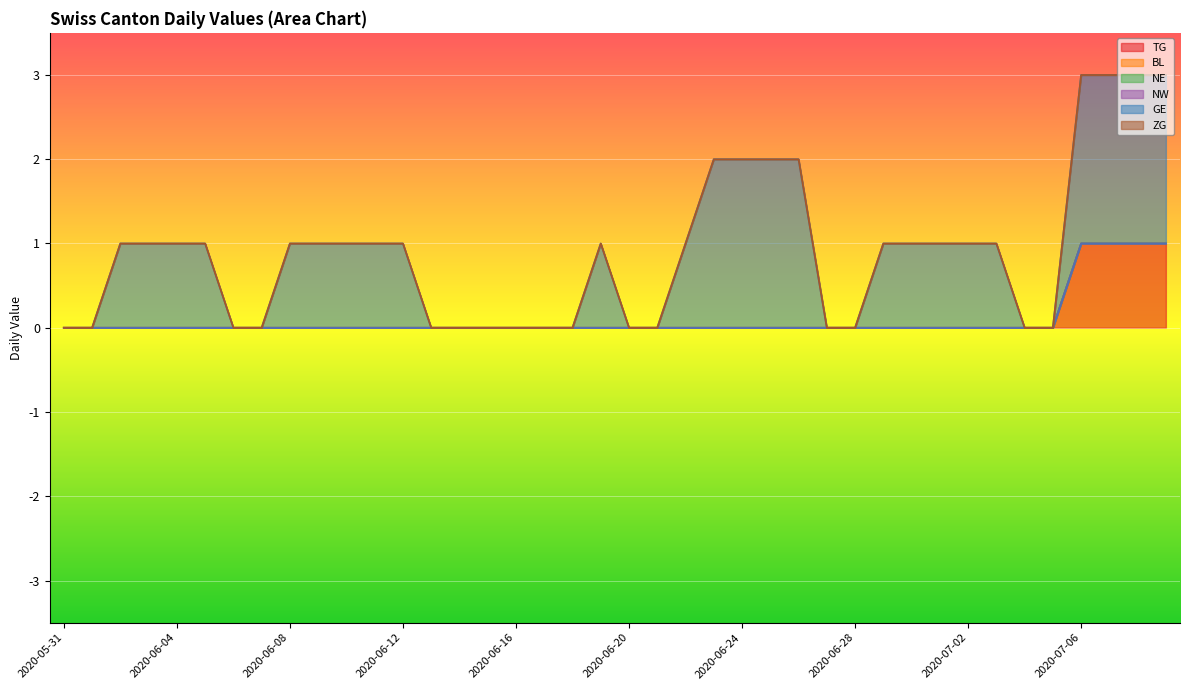

True or false: NW and ZG cross at least once.

False